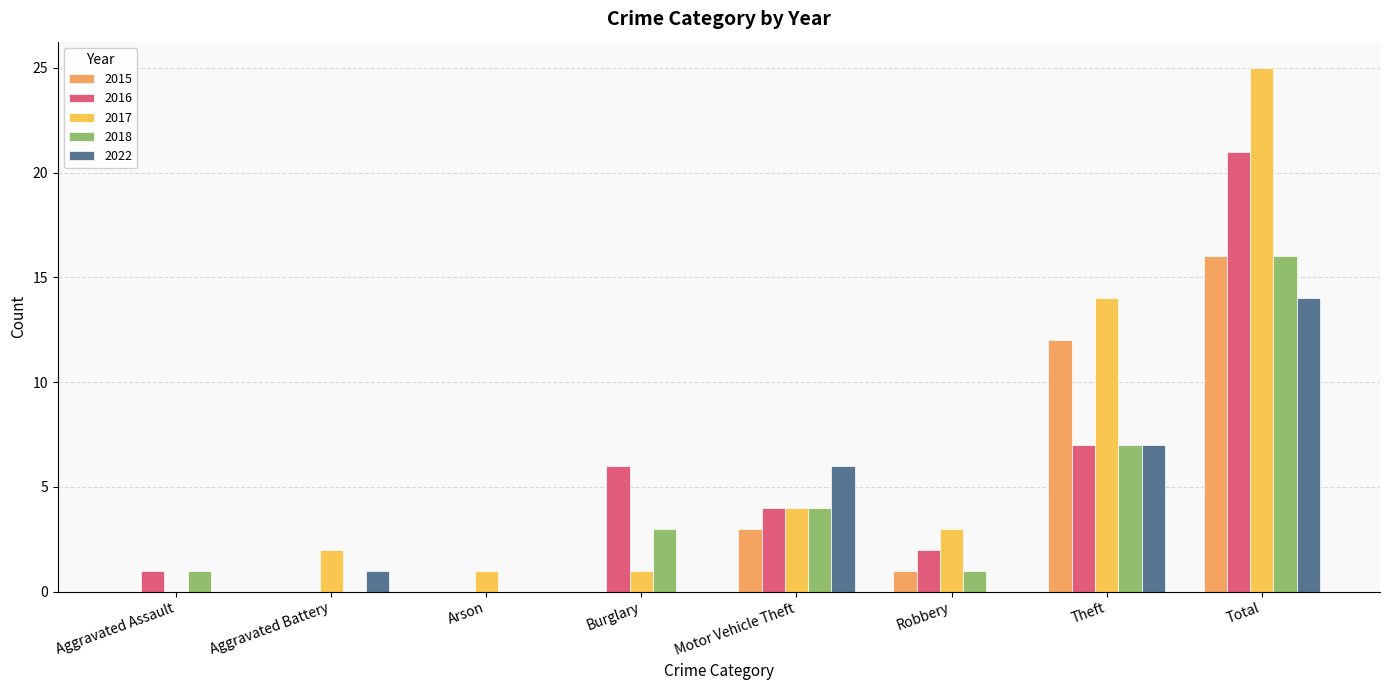

At which label does 2015 reach its peak?

Total